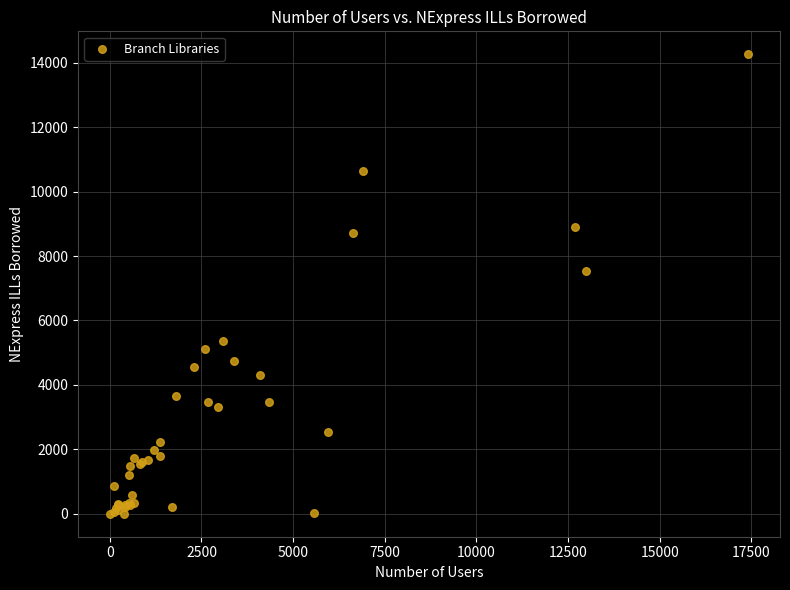

What Y value in the scatter plot is closest to 7130?

7535